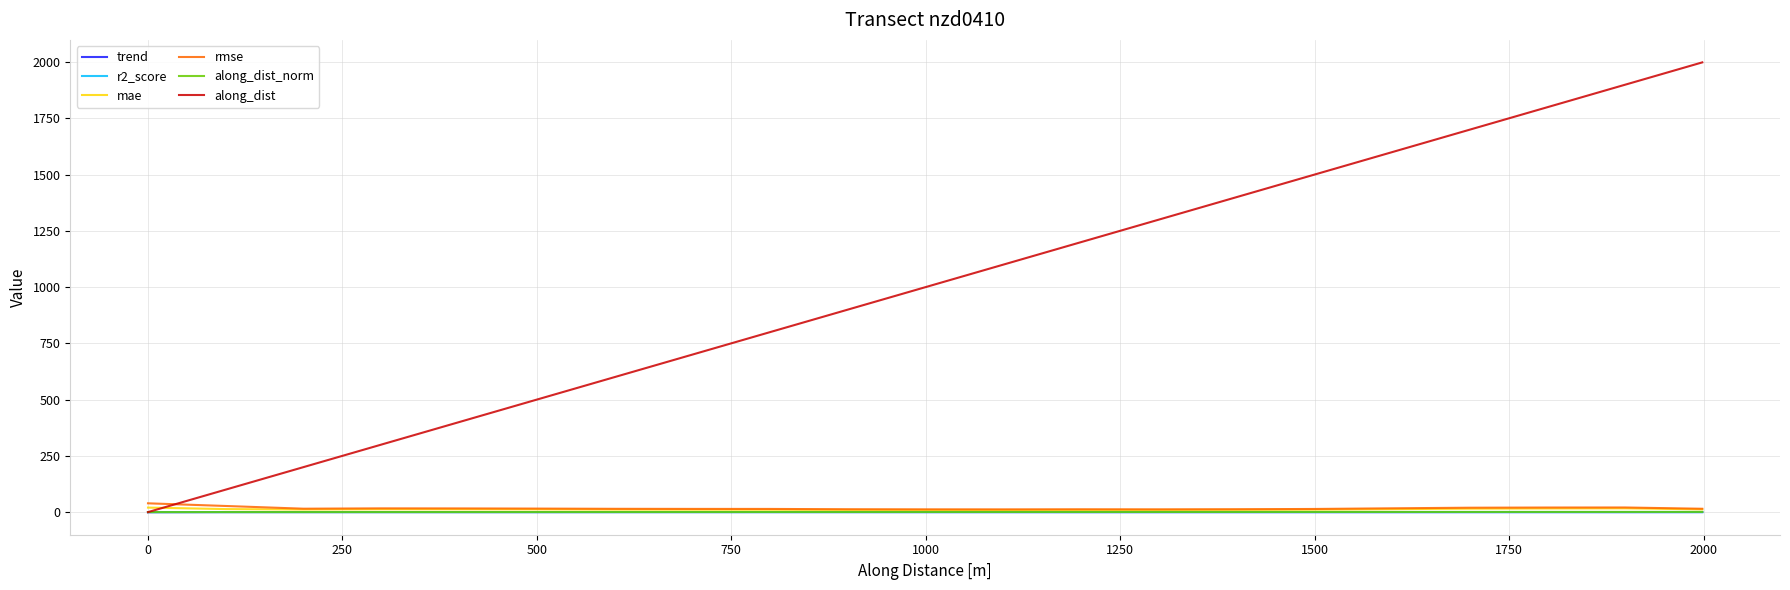

Which series has the largest range (max minus min)?

along_dist